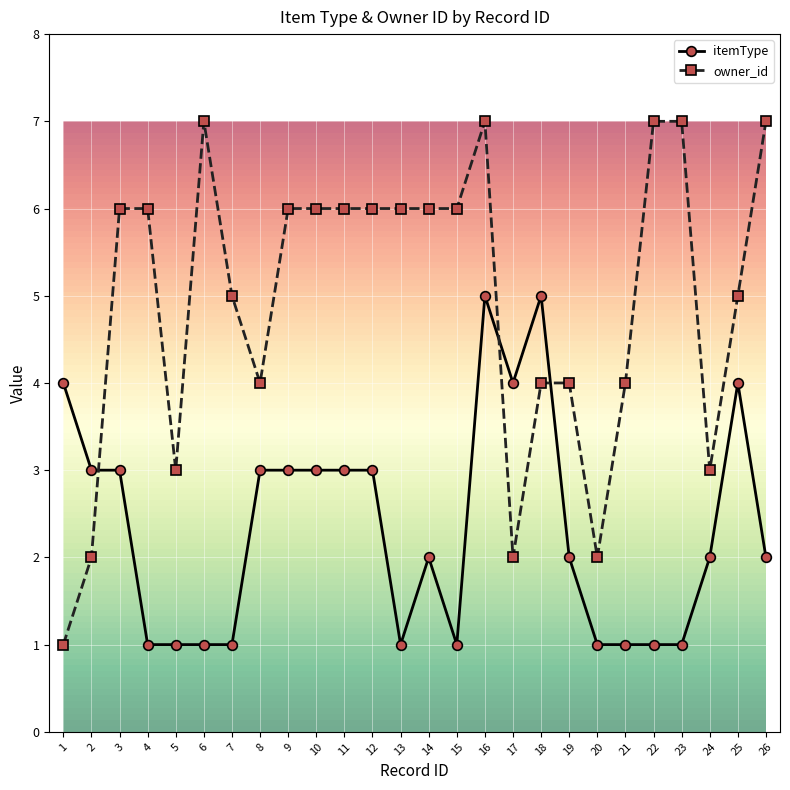

What is the maximum value for itemType?

5